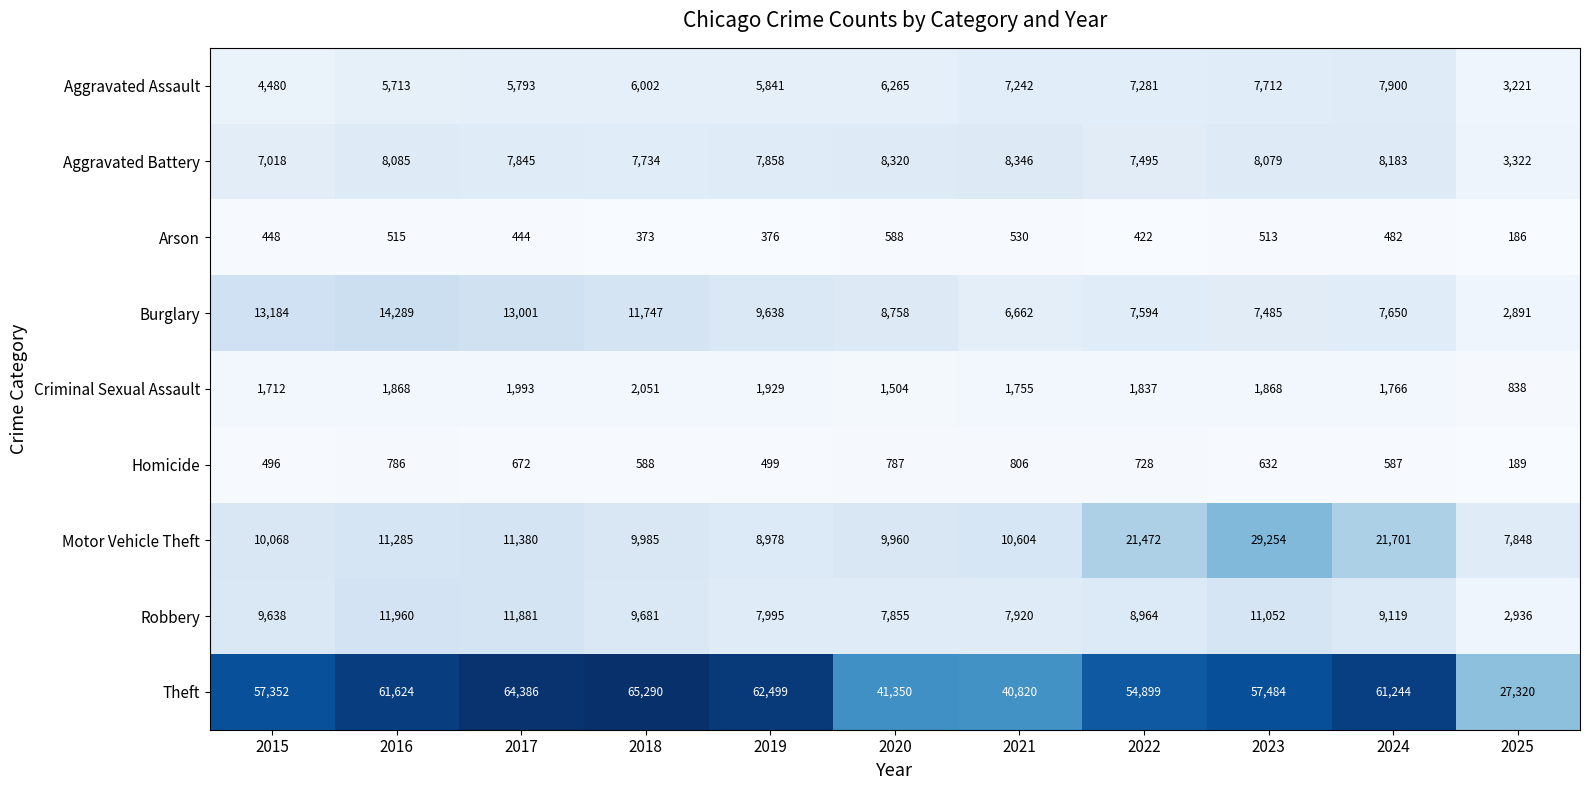

What is the total value across all series at 2022?

110692